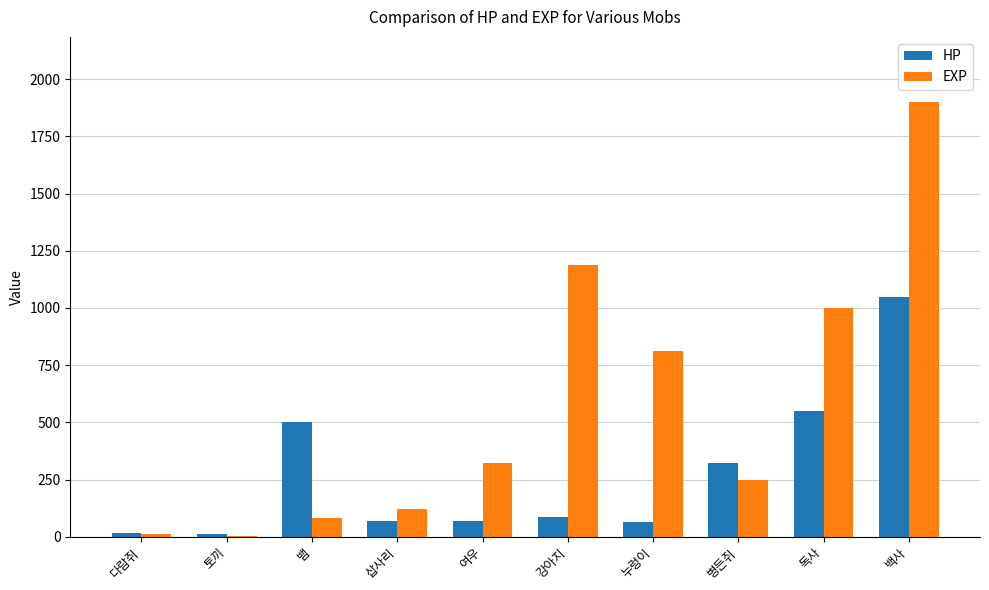

Read the EXP value at 삽사리.

120